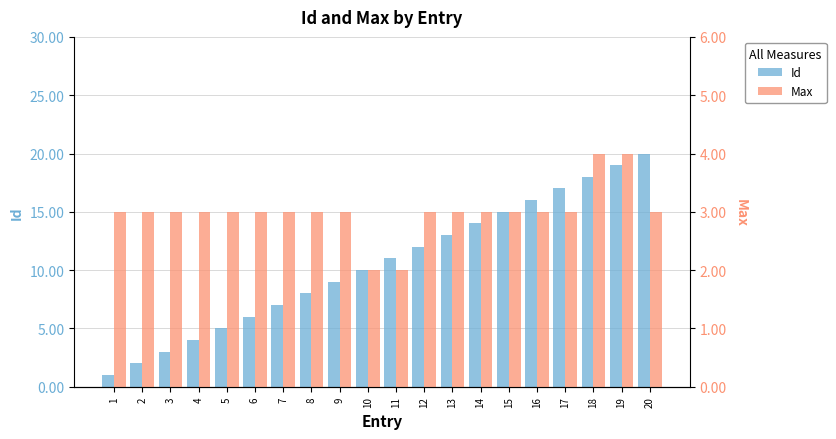

How many data points in Max are less than 3?

2